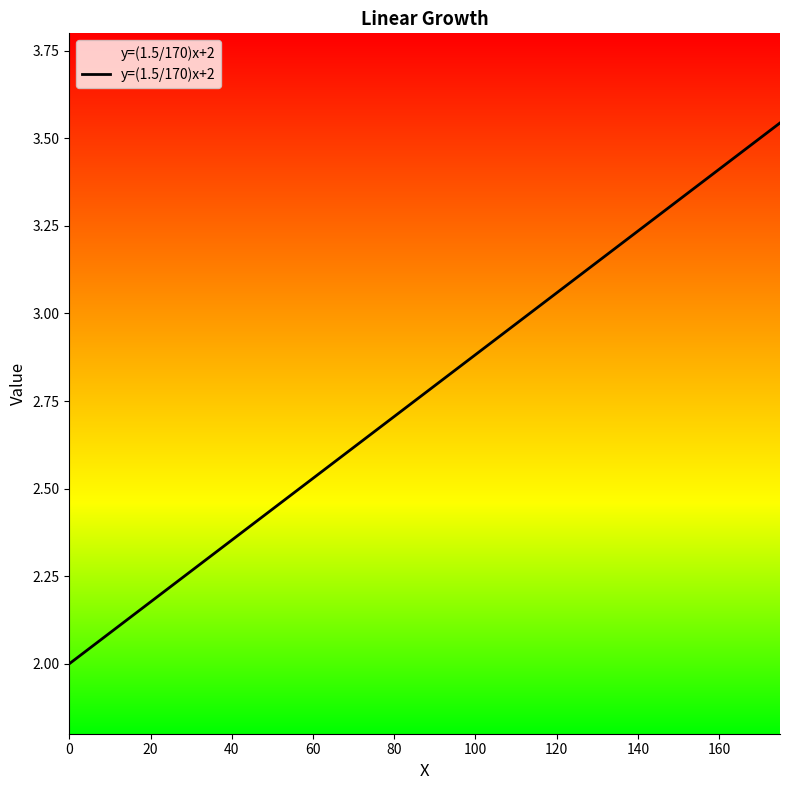

What is the difference between the maximum and minimum values?

1.5